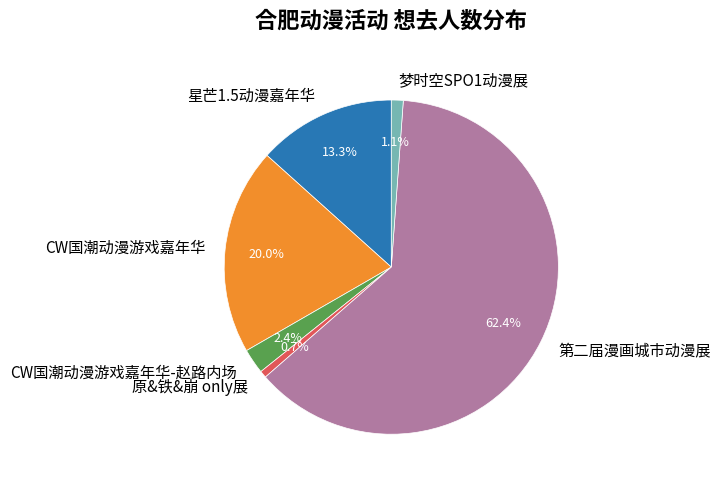

What is the largest slice in the pie chart?

第二届漫画城市动漫展